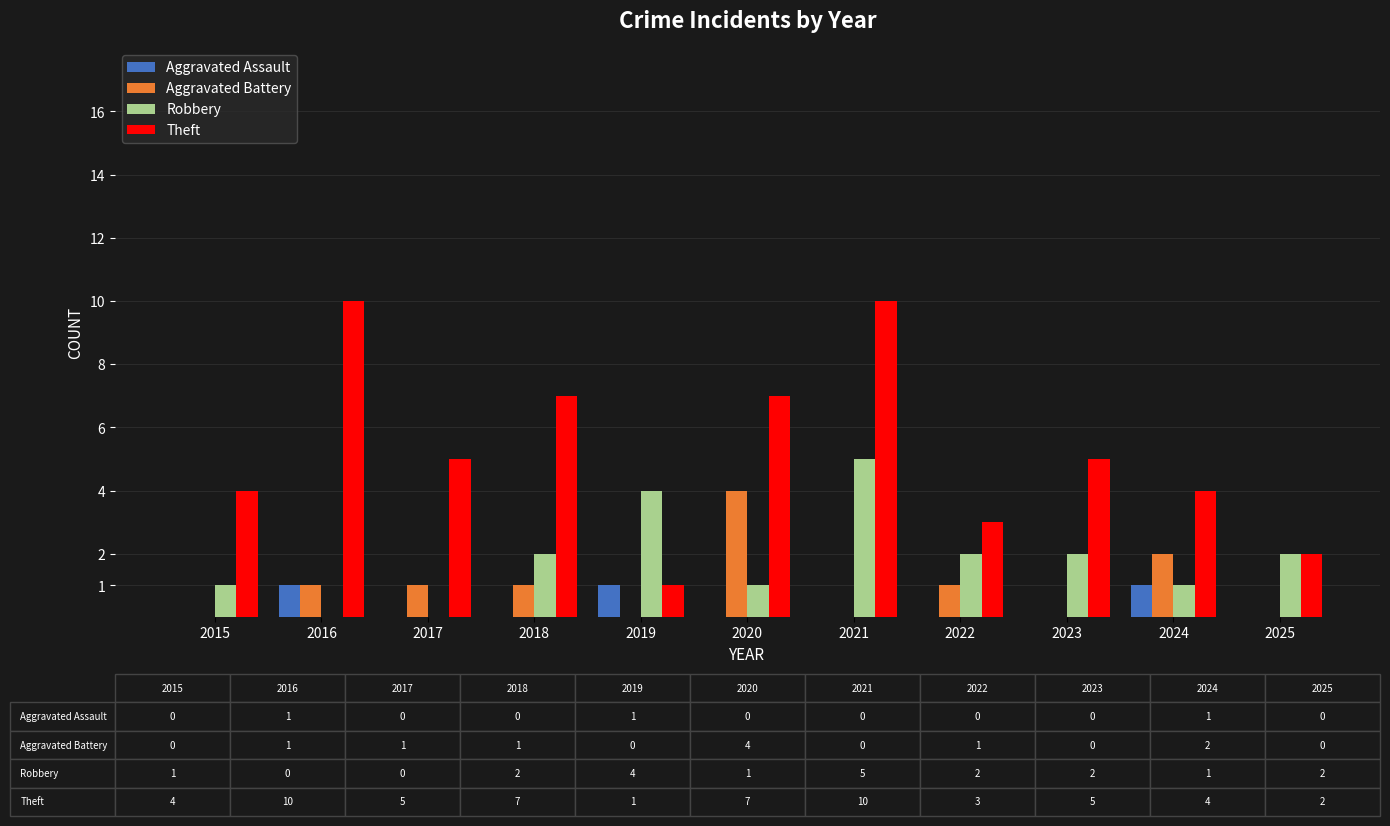

What is the sum of all Aggravated Battery values?

10